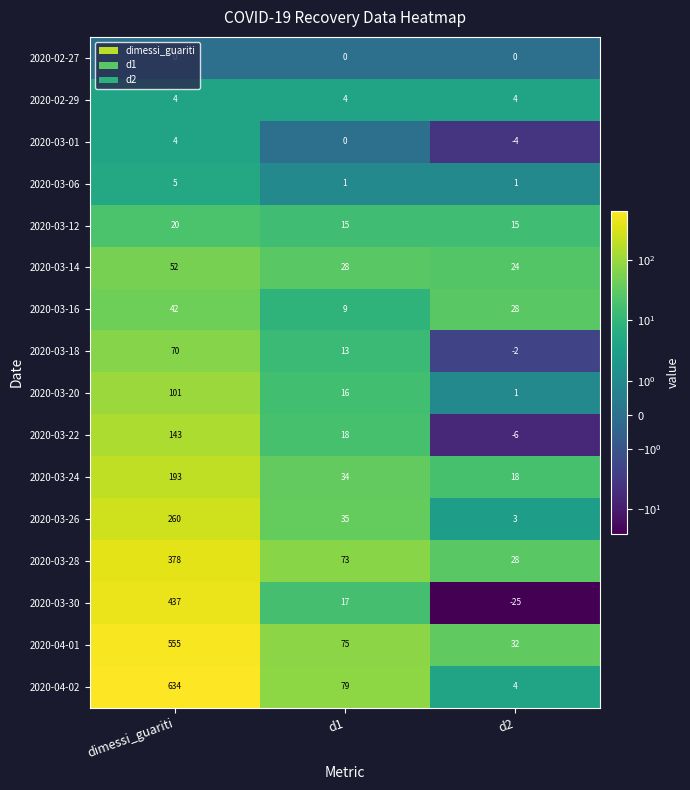

What is the smallest value displayed?

-25